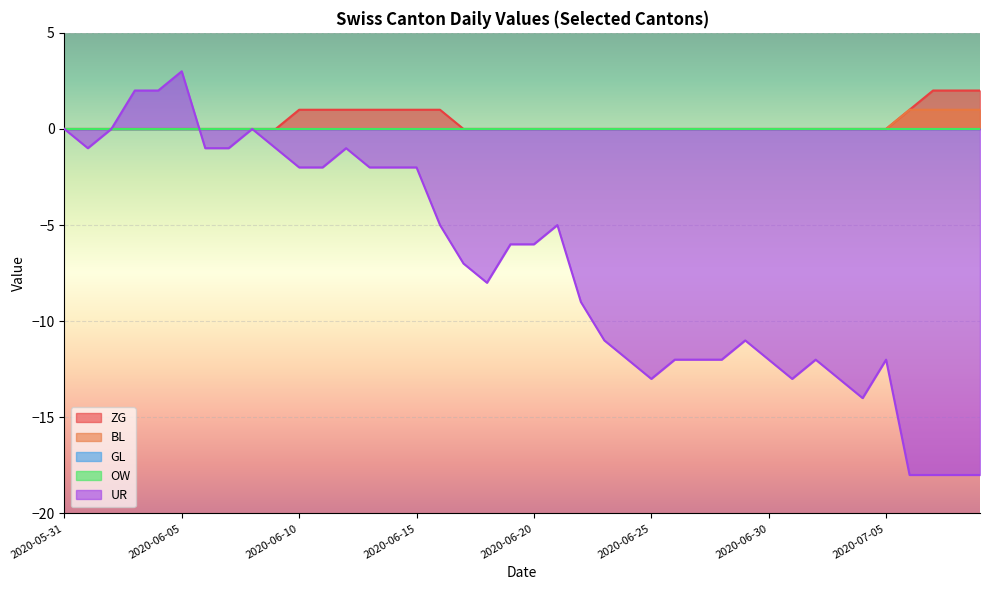

Is it true that UR equals -26 at 2020-07-07?

False